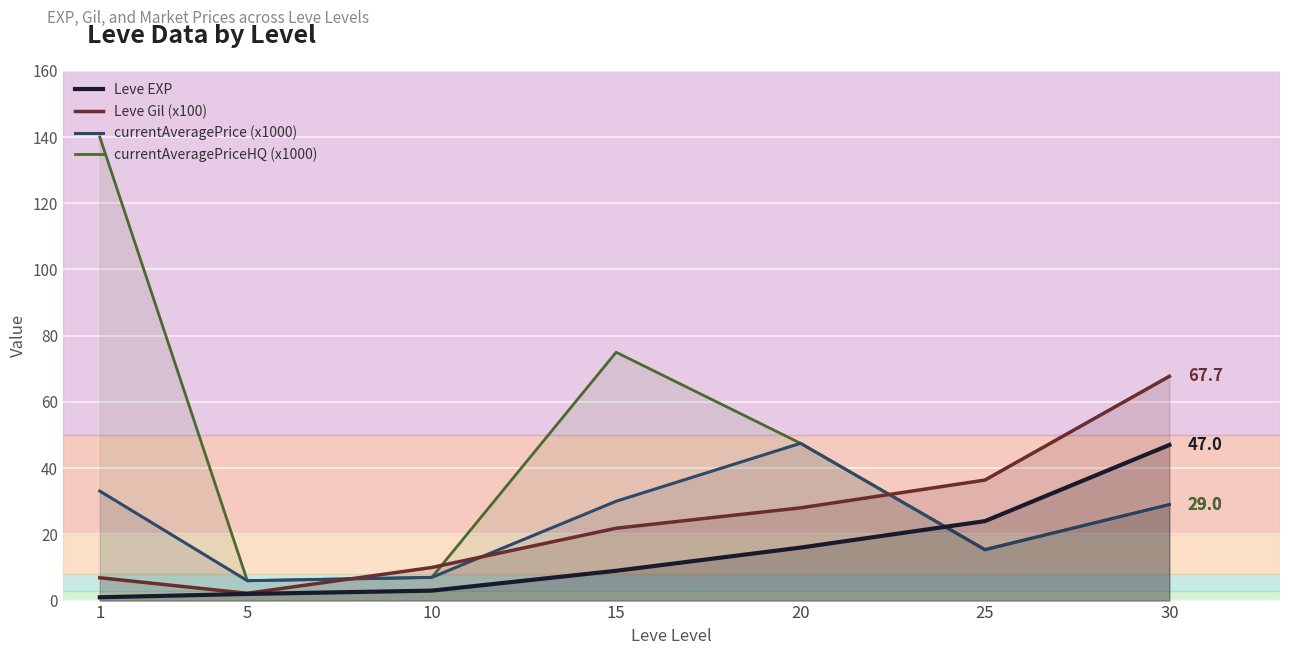

True or false: Leve Gil (x100) and Leve EXP cross at least once.

False